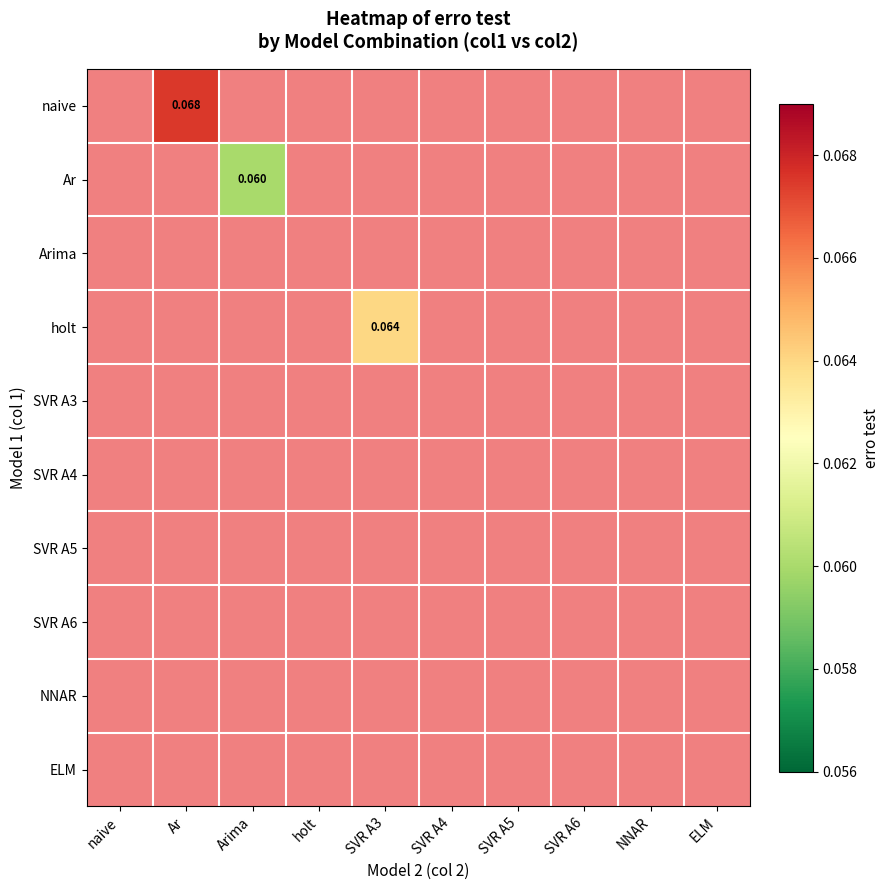

Is the value of holt at SVR A5 greater than the value of naive at SVR A4?

No